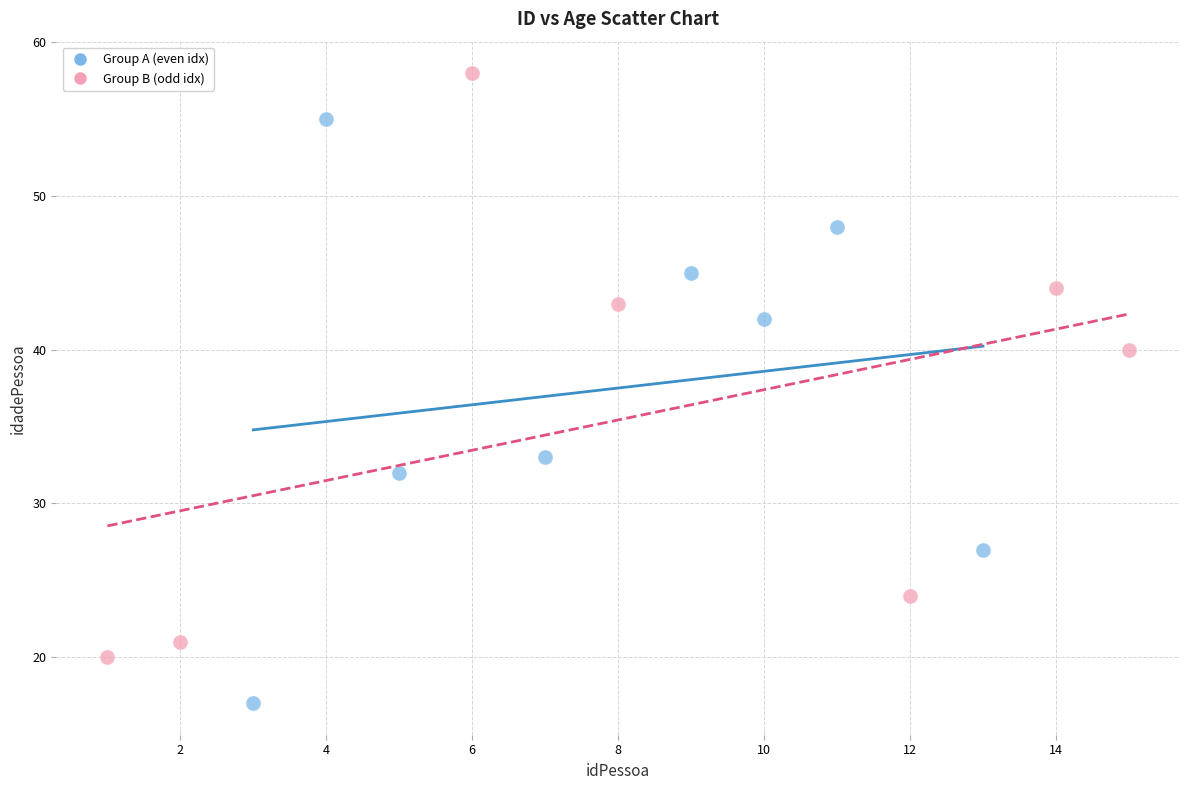

Which series contains the highest Y value?

Group B (odd idx)